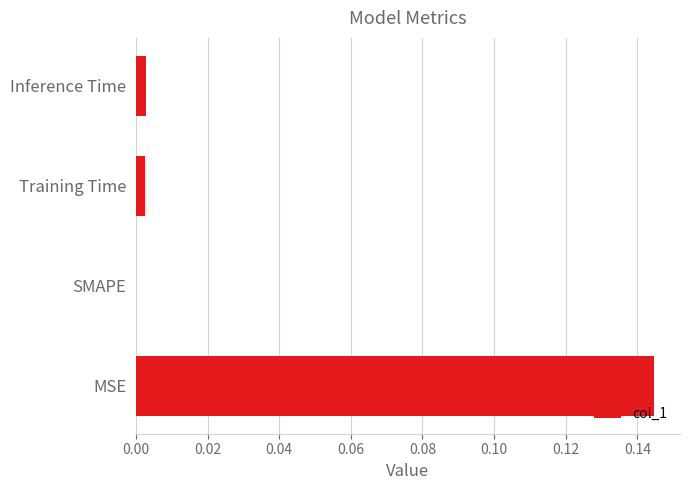

The chart shows a value of 0.0 at Inference Time. True or false?

True